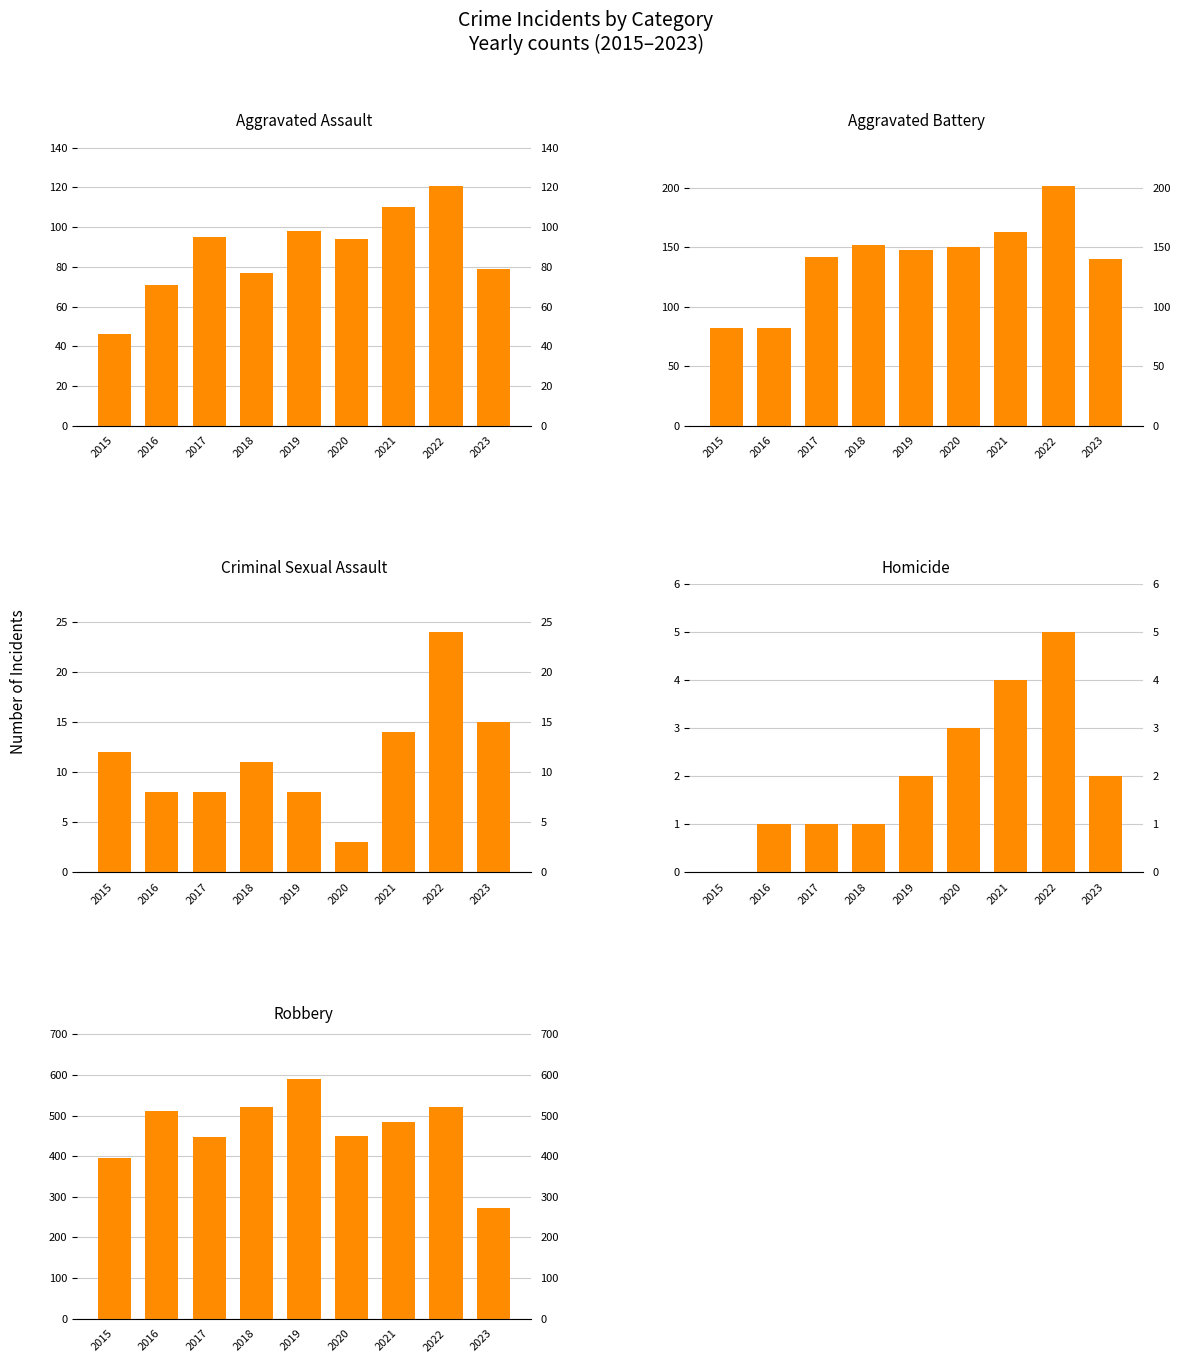

Reading right to left, what are all the values shown in this chart?

Aggravated Assault: 2023=79	2022=121	2021=110	2020=94	2019=98	2018=77	2017=95	2016=71	2015=46
Aggravated Battery: 2023=140	2022=202	2021=163	2020=150	2019=148	2018=152	2017=142	2016=82	2015=82
Criminal Sexual Assault: 2023=15	2022=24	2021=14	2020=3	2019=8	2018=11	2017=8	2016=8	2015=12
Homicide: 2023=2	2022=5	2021=4	2020=3	2019=2	2018=1	2017=1	2016=1	2015=0
Robbery: 2023=272	2022=521	2021=484	2020=450	2019=591	2018=520	2017=446	2016=510	2015=395